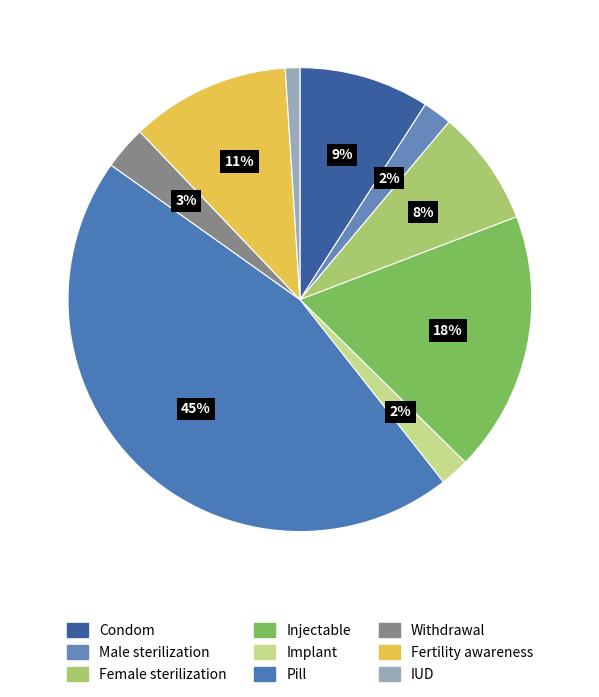

Is it true that Pill is 52% of the pie?

False